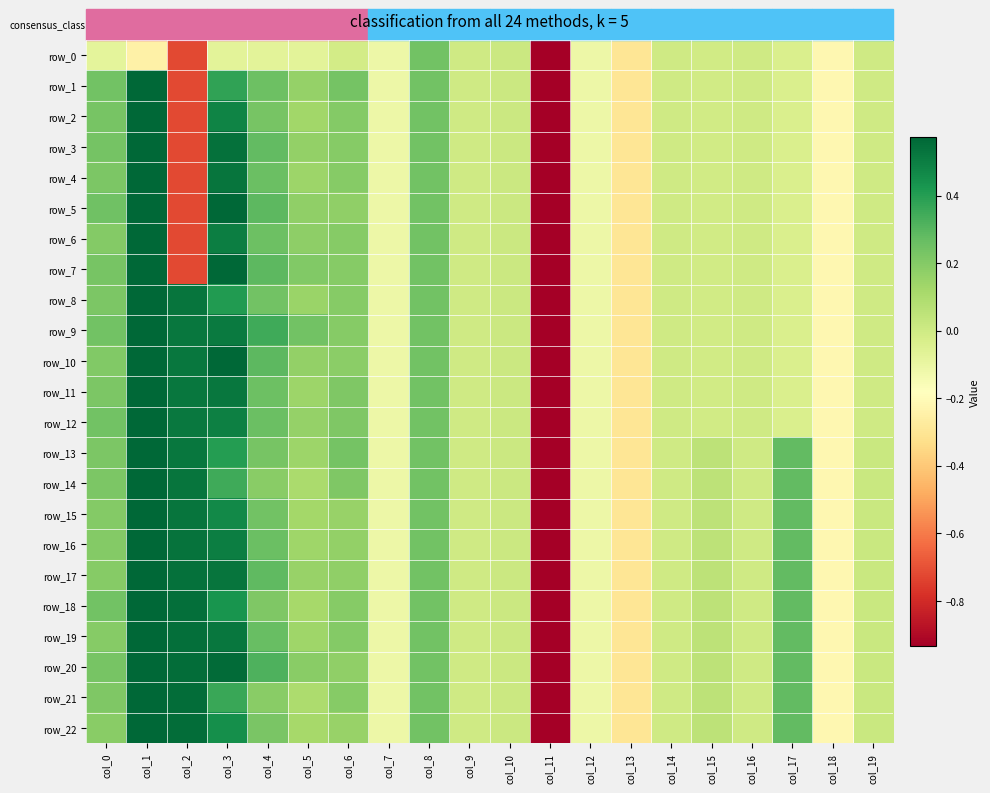

What is the average value of the row_12 series?

-0.1